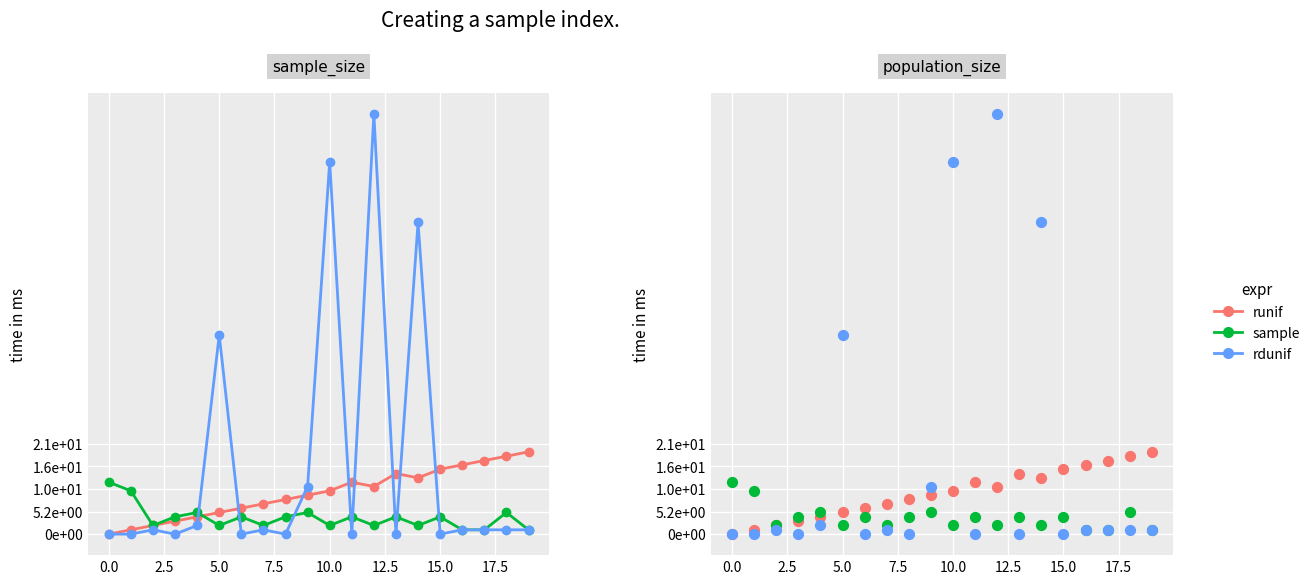

What are all the series names shown in the legend?

runif, sample, rdunif